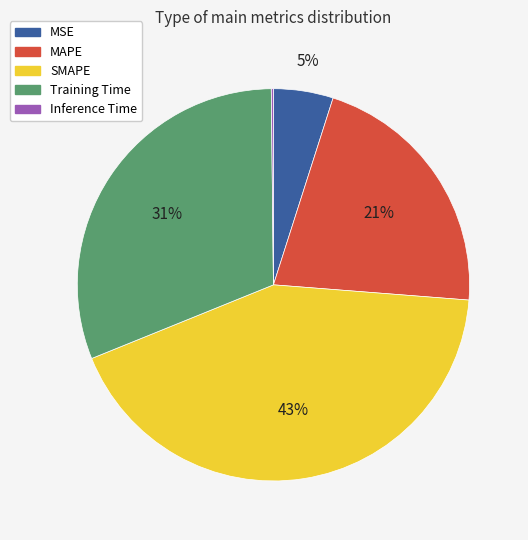

To the nearest percent, what is the average slice percentage?

20%